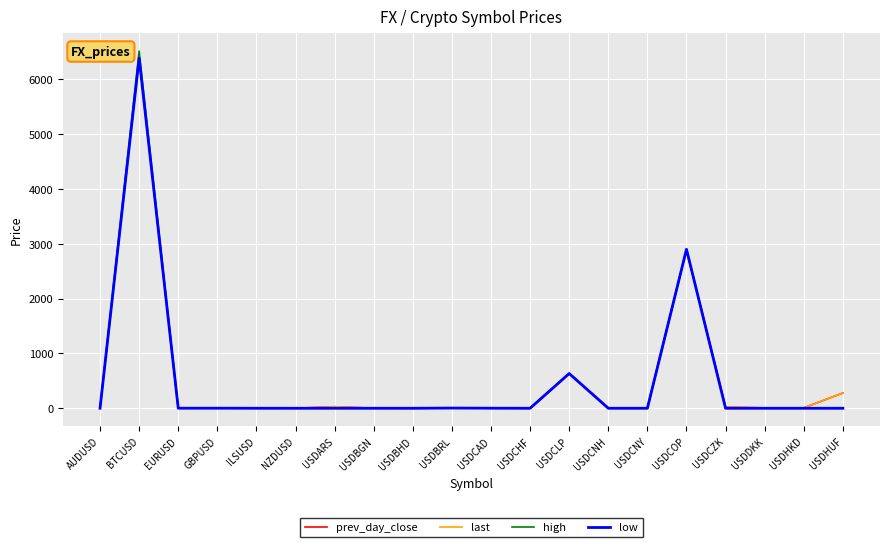

Which category has the highest value across all series?

BTCUSD